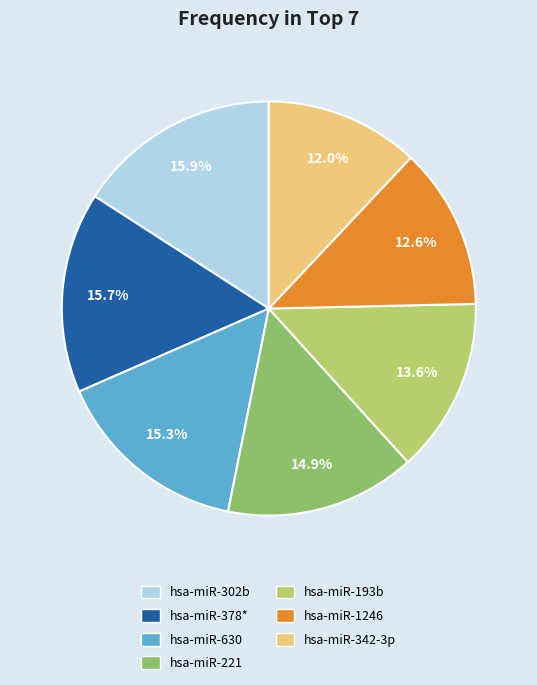

Count the number of slices in the pie.

7